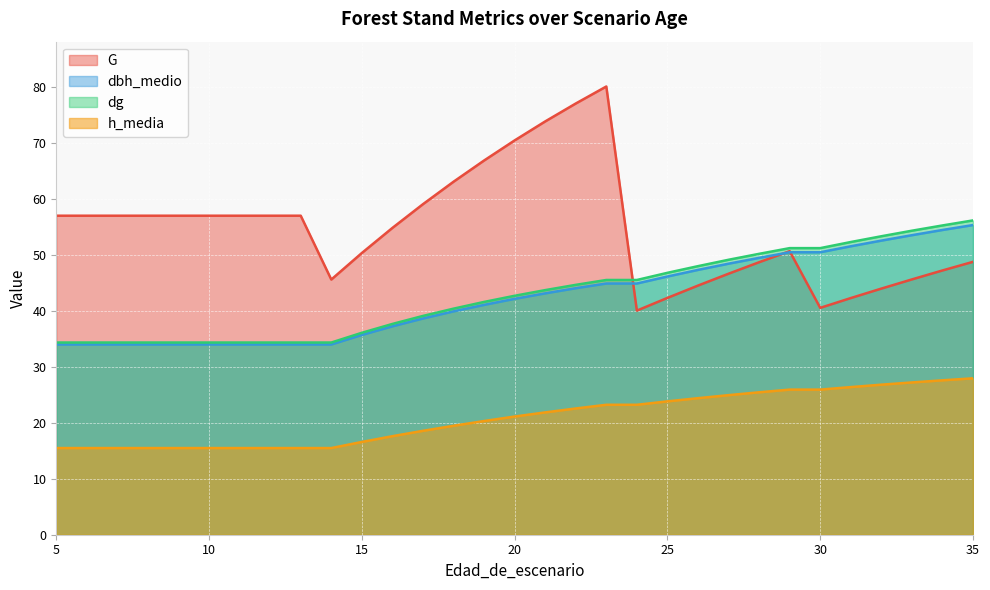

True or false: h_media and dg cross at least once.

False